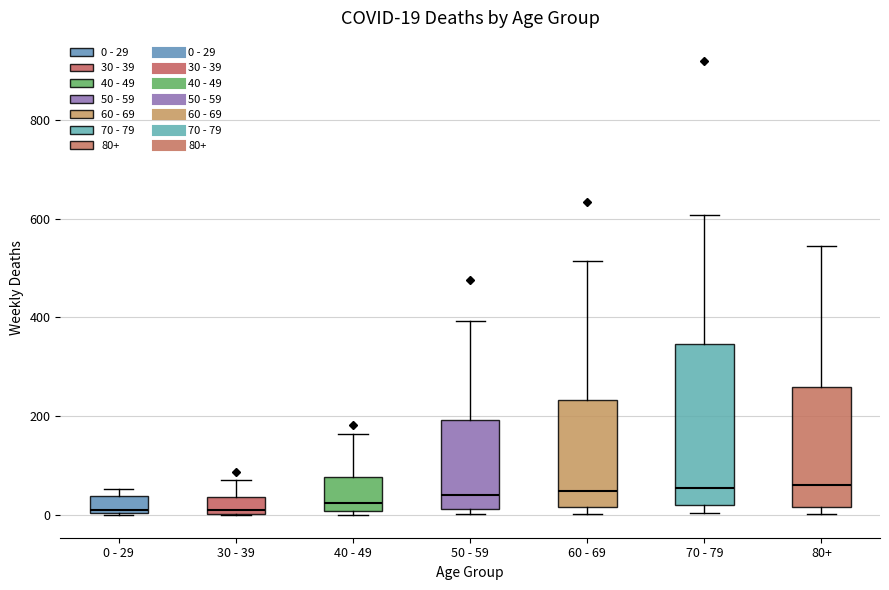

Comparing the boxes themselves (not the whiskers), which one is the tallest?

70 - 79